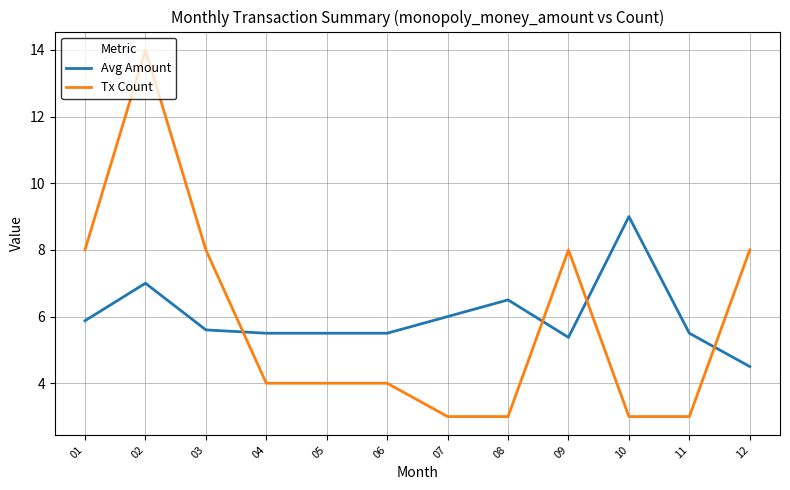

What is the difference between the highest and lowest values at 07?

3.0